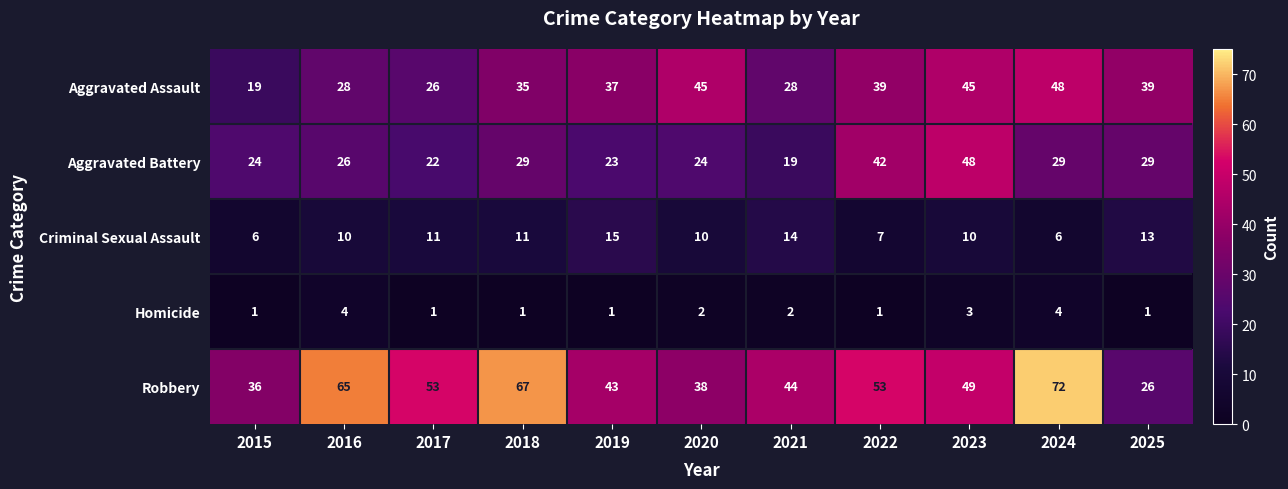

At how many categories does at least one series exceed 8?

11